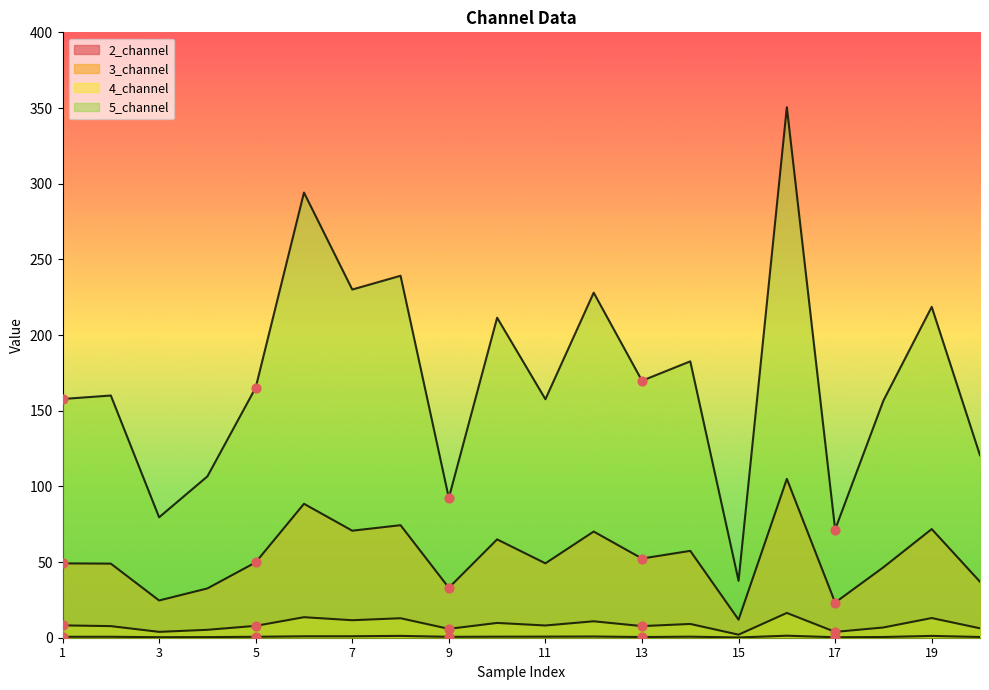

Which series has the largest total across all categories?

5_channel